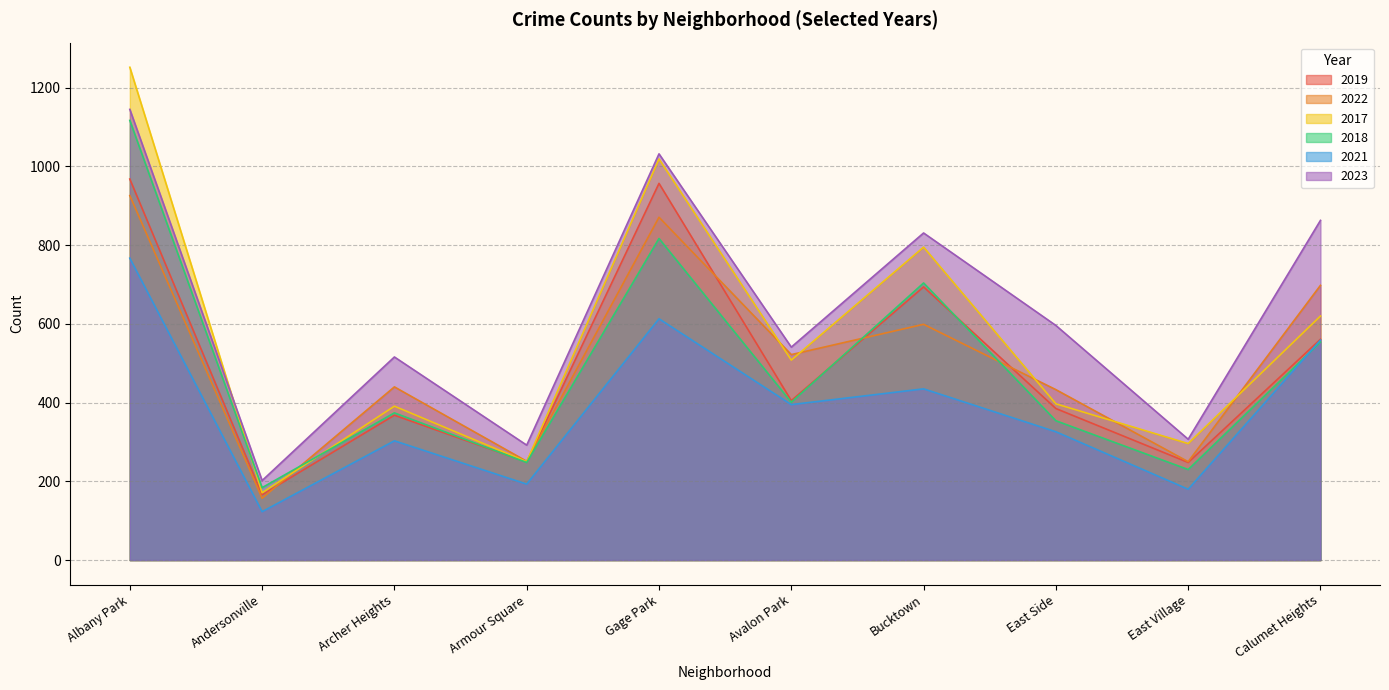

Which series has the largest total across all categories?

2023